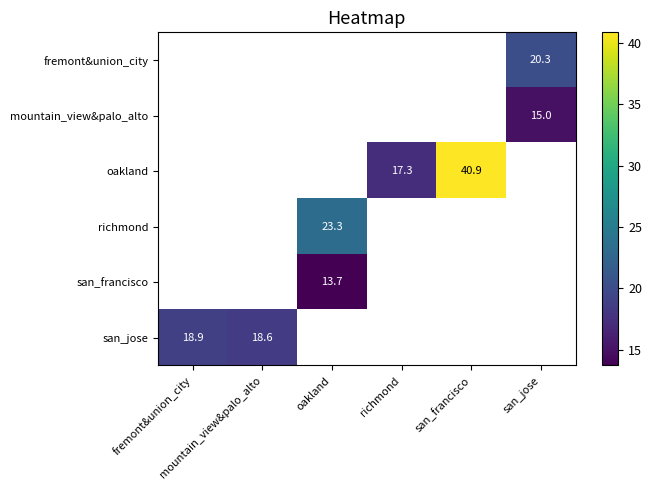

Which label corresponds to the largest value in the chart?

san_francisco